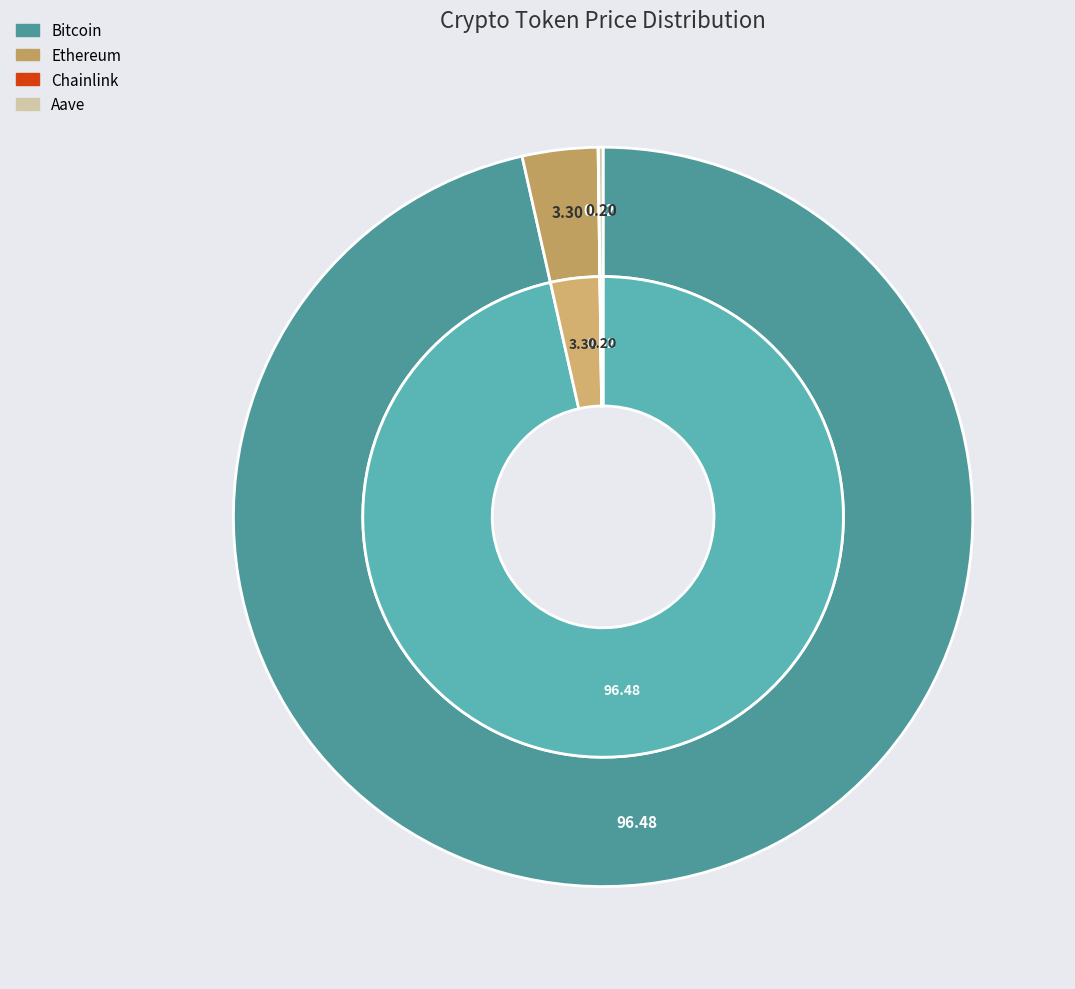

What percentage is NOT represented by Ethereum?

96.7%